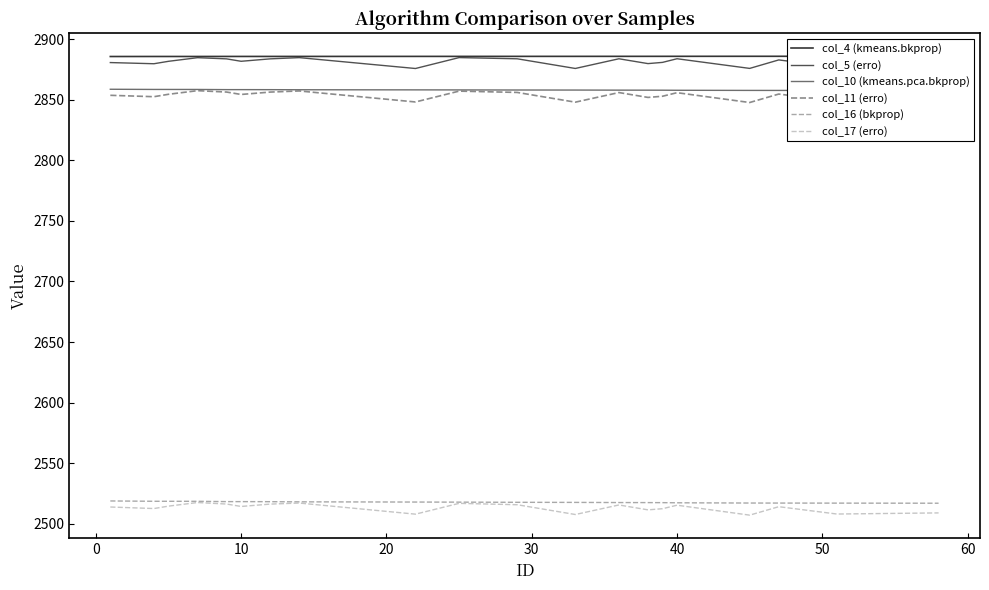

Reading right to left, list all the values displayed in this chart.

col_4 (kmeans.bkprop): 2886.0	2886.0	2886.0	2886.0	2886.0	2886.0	2886.0	2886.0	2886.0	2886.0	2885.9	2885.9	2885.9	2885.9	2885.9	2885.9	2885.9	2885.9	2885.9	2885.8
col_5 (erro): 2878.0	2877.0	2883.0	2876.0	2884.0	2881.0	2880.0	2884.0	2876.0	2884.0	2884.9	2875.9	2884.9	2883.9	2881.9	2883.9	2884.9	2881.9	2879.9	2880.8
col_10 (kmeans.pca.bkprop): 2857.8	2857.8	2857.8	2857.8	2858.0	2858.0	2858.0	2858.1	2858.1	2858.2	2858.2	2858.3	2858.4	2858.5	2858.5	2858.5	2858.6	2858.6	2858.6	2858.8
col_11 (erro): 2849.8	2848.8	2854.8	2847.8	2856.0	2853.0	2852.0	2856.1	2848.1	2856.2	2857.2	2848.3	2857.4	2856.5	2854.5	2856.5	2857.6	2854.6	2852.6	2853.8
col_16 (bkprop): 2516.8	2516.9	2517.0	2517.0	2517.2	2517.3	2517.4	2517.4	2517.5	2517.6	2517.7	2517.8	2518.0	2518.1	2518.2	2518.2	2518.4	2518.4	2518.4	2518.7
col_17 (erro): 2508.8	2507.9	2514.0	2507.0	2515.2	2512.3	2511.4	2515.4	2507.5	2515.6	2516.7	2507.8	2517.0	2516.1	2514.2	2516.2	2517.4	2514.4	2512.4	2513.7